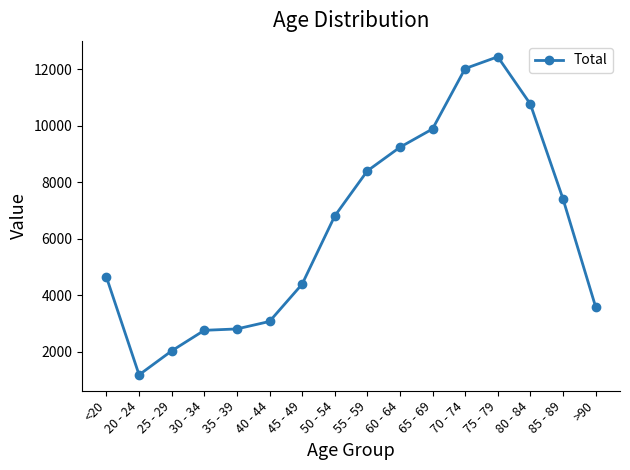

Is it true that the value at 80 - 84 is 10764?

True